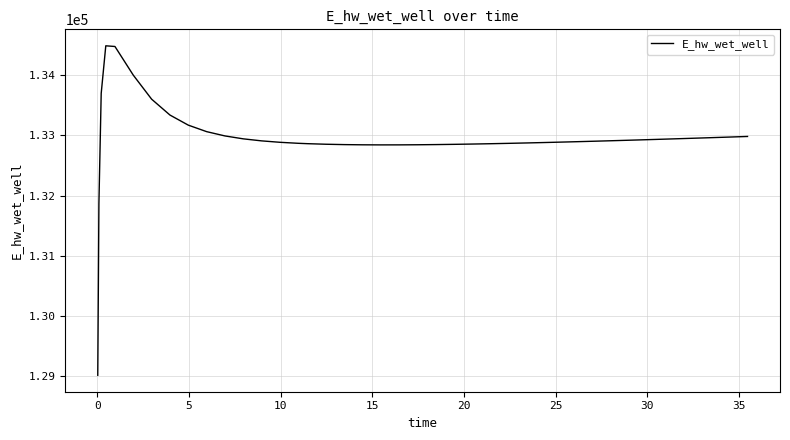

What is the difference between the maximum and minimum values?

5470.2